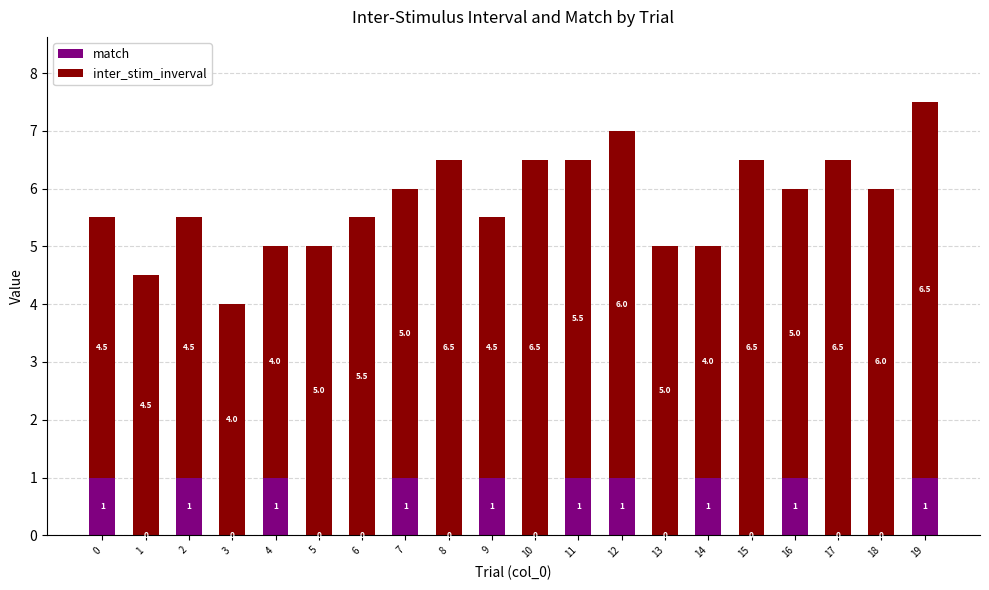

What is the approximate value of match at 4?

1.0